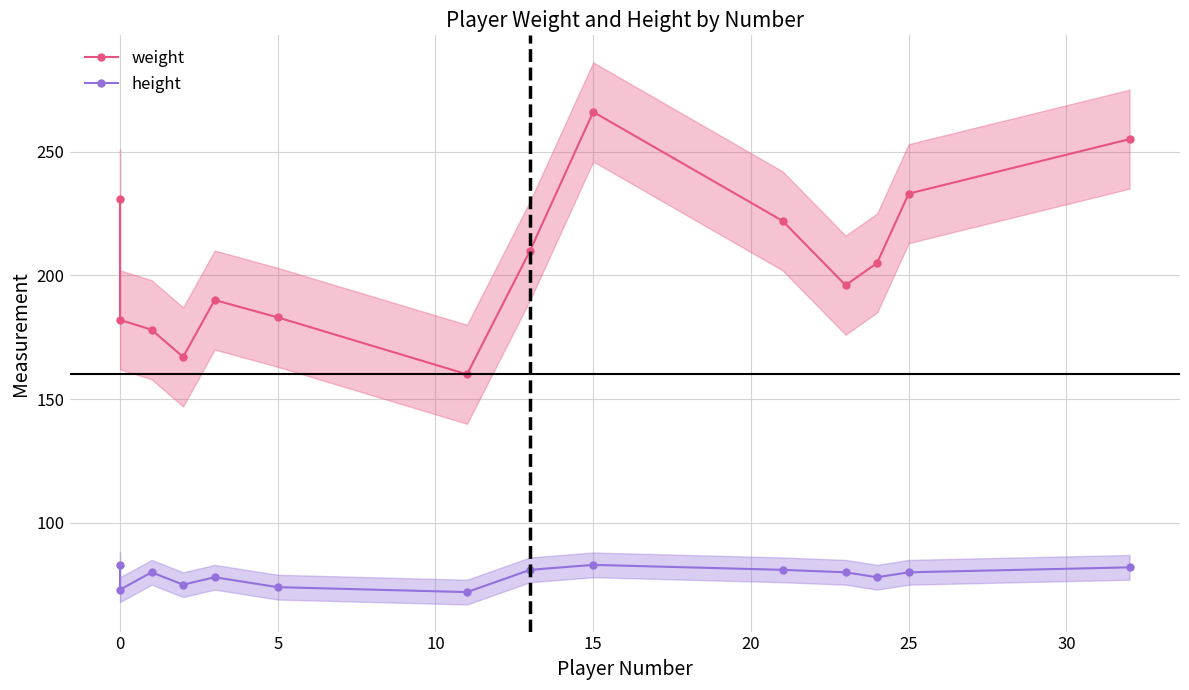

The value of height at 0 is 25. True or false?

False